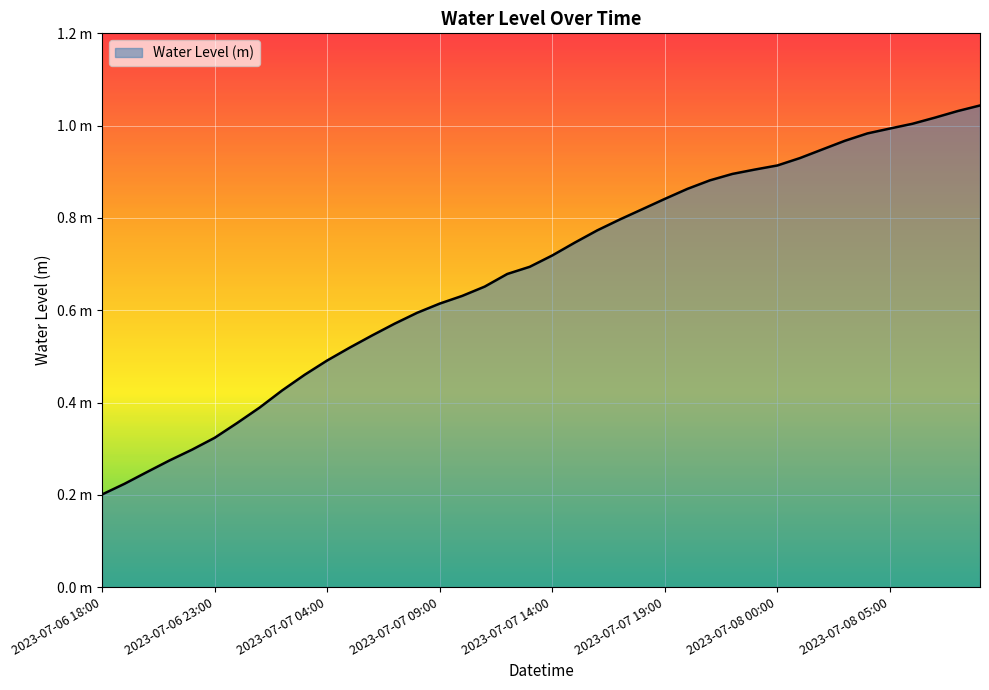

Reading left to right, extract all data points from this chart.

0.2	0.2	0.2	0.3	0.3	0.3	0.4	0.4	0.4	0.5	0.5	0.5	0.5	0.6	0.6	0.6	0.6	0.7	0.7	0.7	0.7	0.7	0.8	0.8	0.8	0.8	0.9	0.9	0.9	0.9	0.9	0.9	0.9	1.0	1.0	1.0	1.0	1.0	1.0	1.0